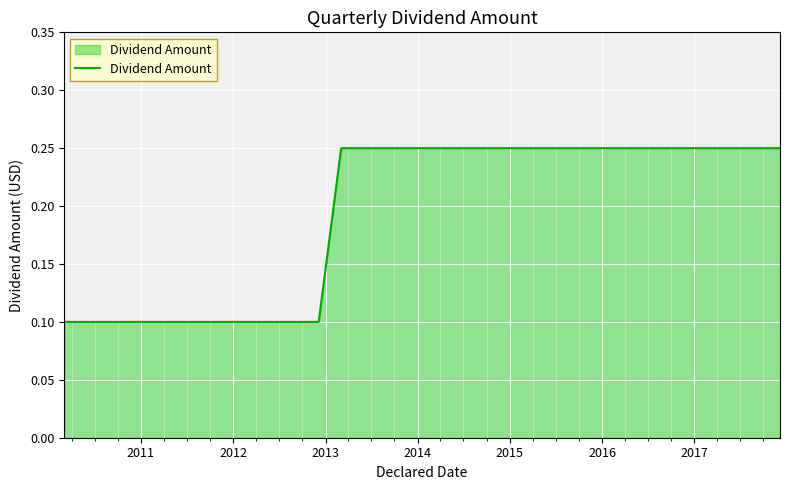

How many series are shown in this chart?

1